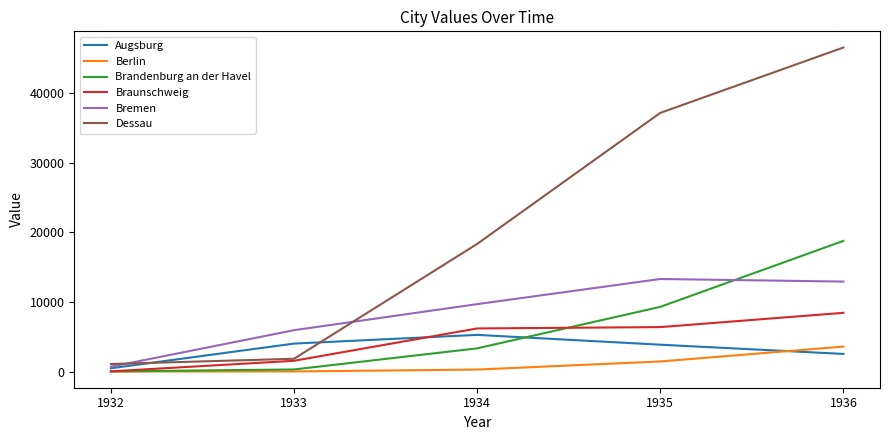

List the labels in order of Dessau value, largest first.

1936, 1935, 1934, 1933, 1932